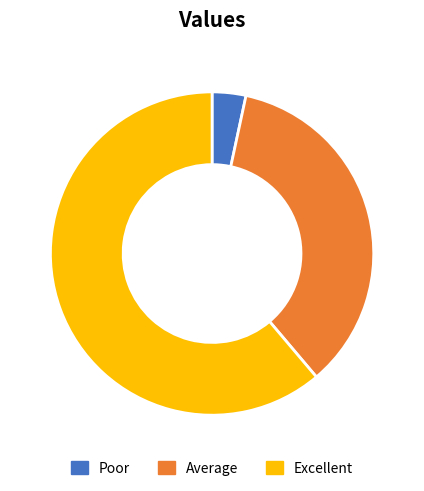

Is the sum of Average and Poor greater than half?

No